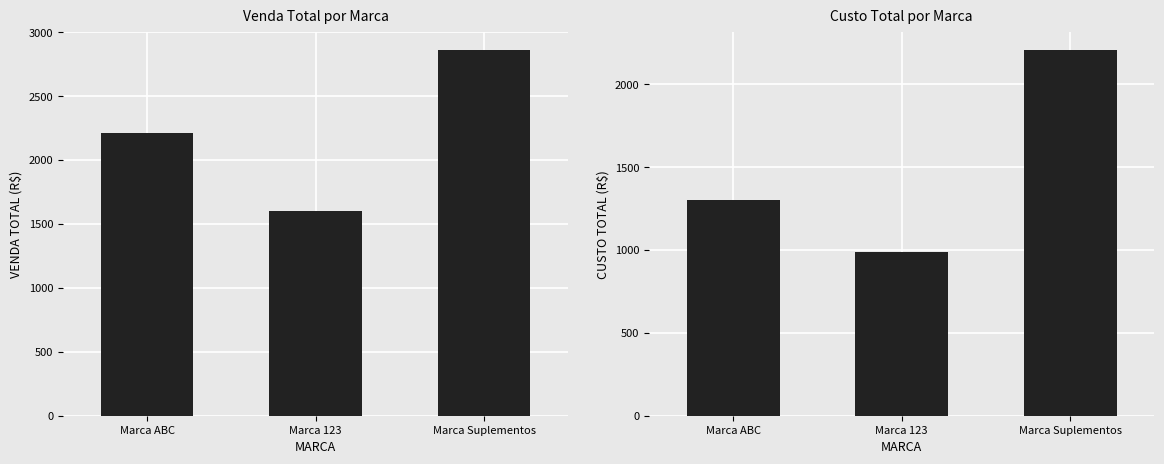

What is the approximate value of VENDA TOTAL at Marca ABC?

2212.7